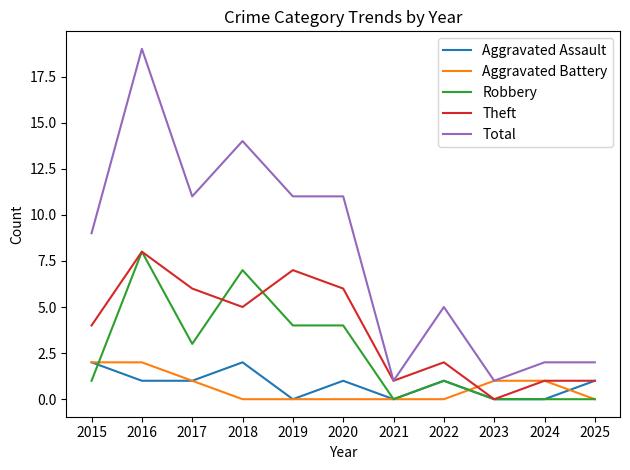

What is the difference between the Robbery values at 2020 and 2024?

4